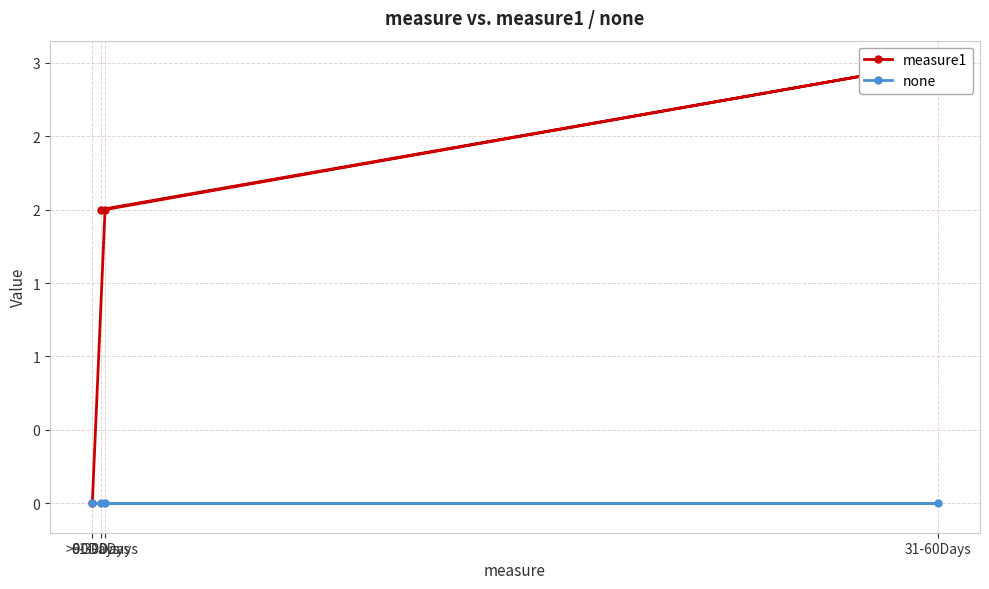

The none series shows 0 at 0-30Days. True or false?

True